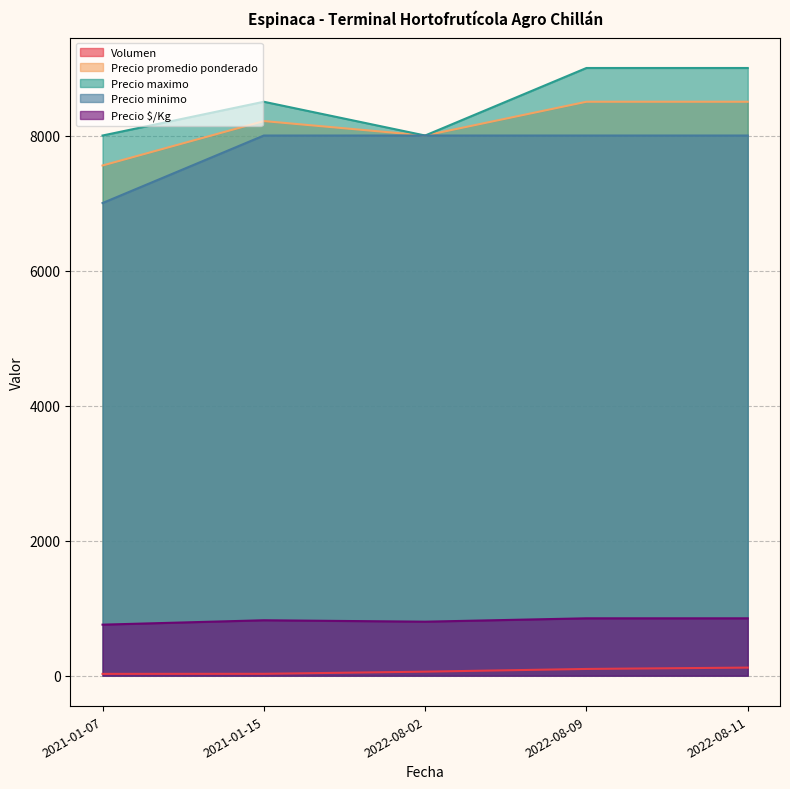

At which category does the chart reach its minimum across all series?

2021-01-07